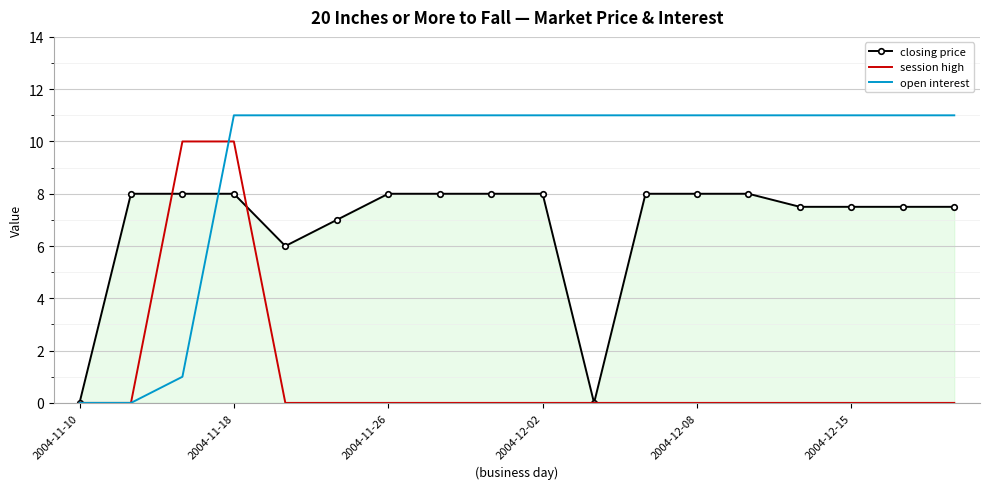

After their last crossing, which series has the higher values: session high or closing price?

closing price